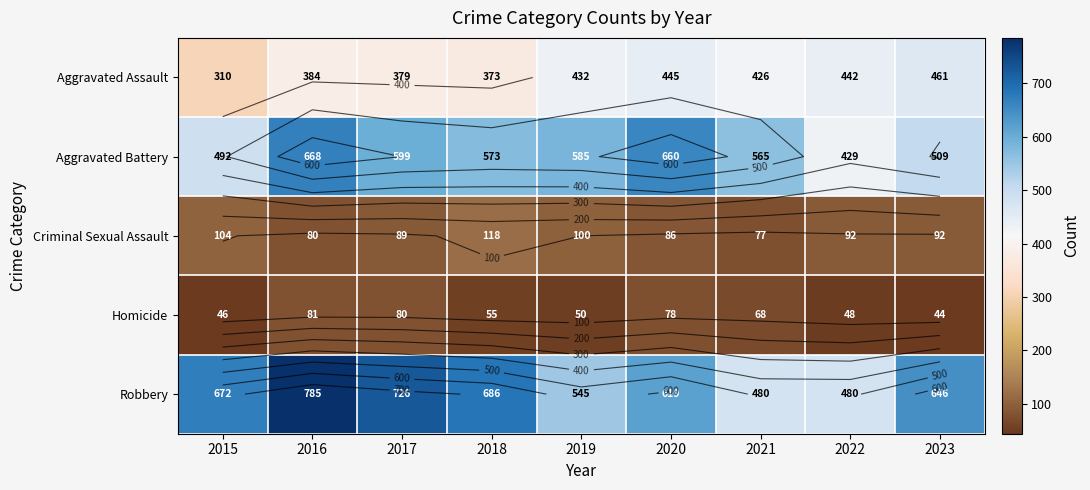

How many data points does each series have?

9